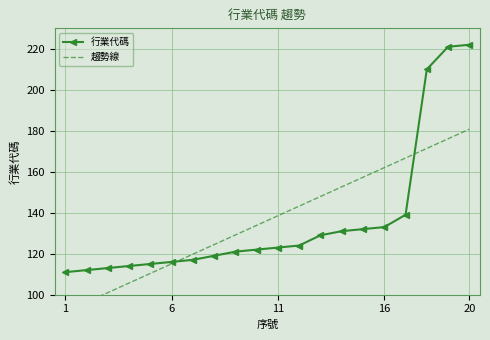

Reading left to right, list all the values displayed in this chart.

行業代碼: 111.0	112.0	113.0	114.0	115.0	116.0	117.0	119.0	121.0	122.0	123.0	124.0	129.0	131.0	132.0	133.0	139.0	210.0	221.0	222.0
趨勢線: 91.6	96.3	101.0	105.7	110.4	115.1	119.8	124.5	129.2	133.9	138.5	143.2	147.9	152.6	157.3	162.0	166.7	171.4	176.1	180.8